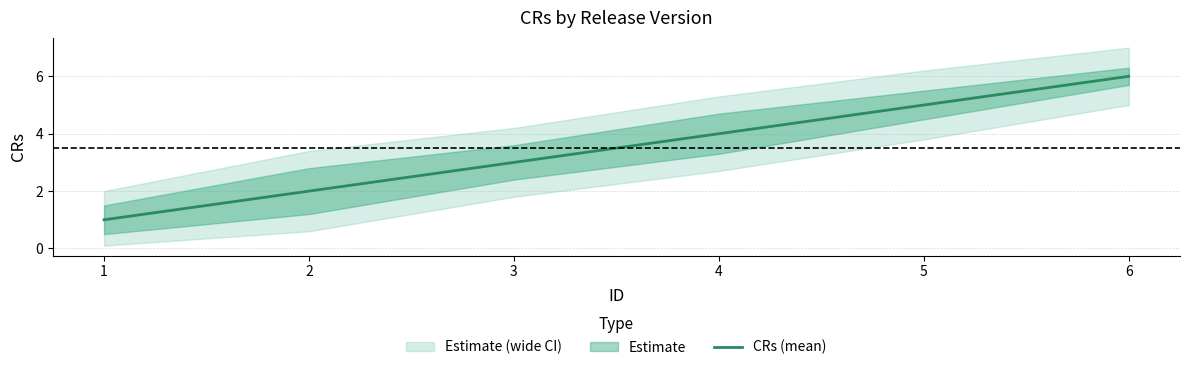

At which category does the chart reach its peak across all series?

6